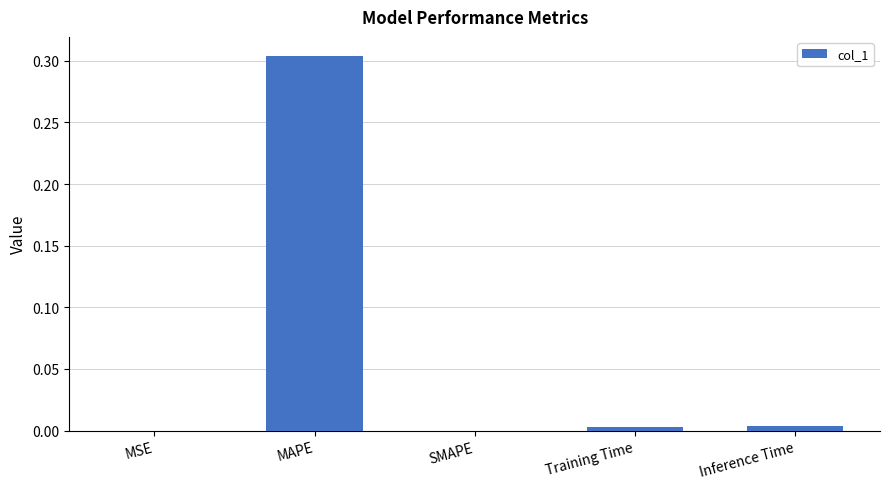

Count the number of categories in the chart.

5